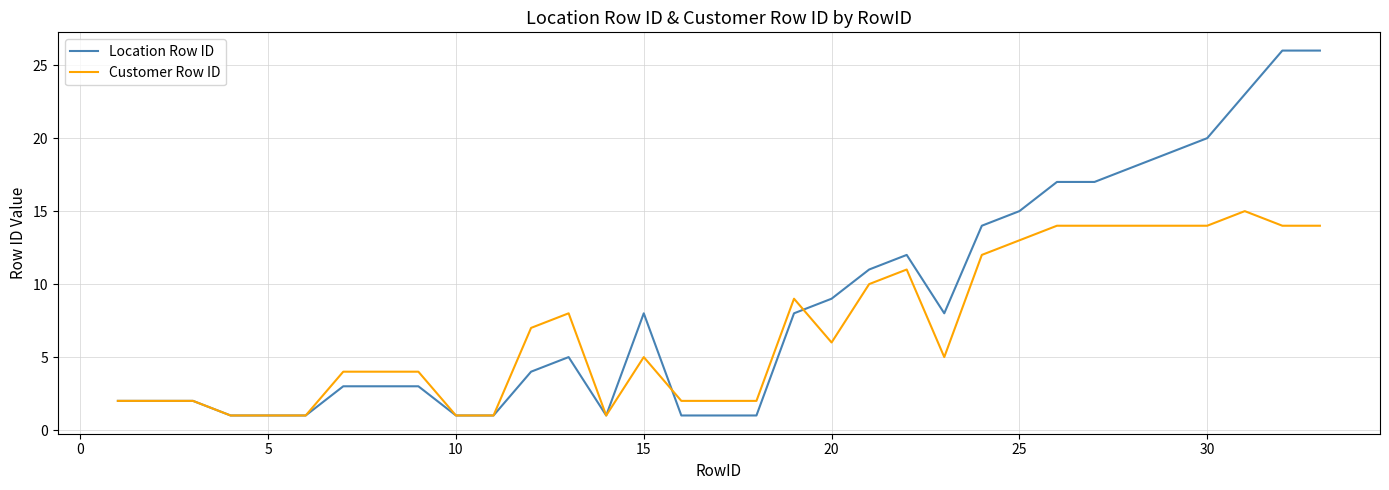

List the series in order of their peak value, highest first.

Location Row ID, Customer Row ID